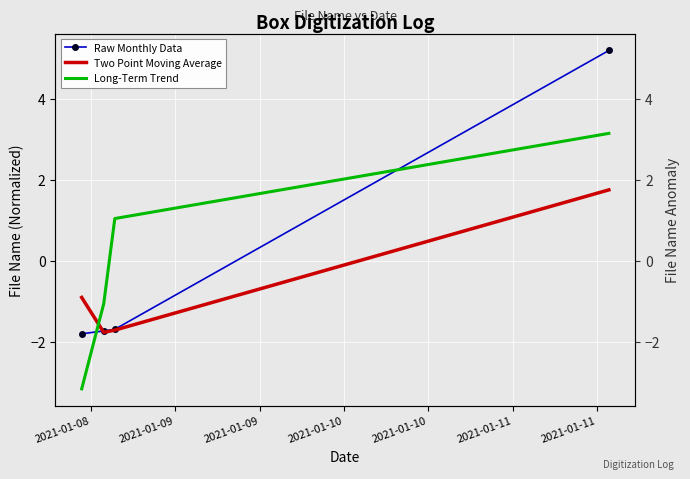

What is the value of the Long-Term Trend point at the 2nd from the left?

-1.1